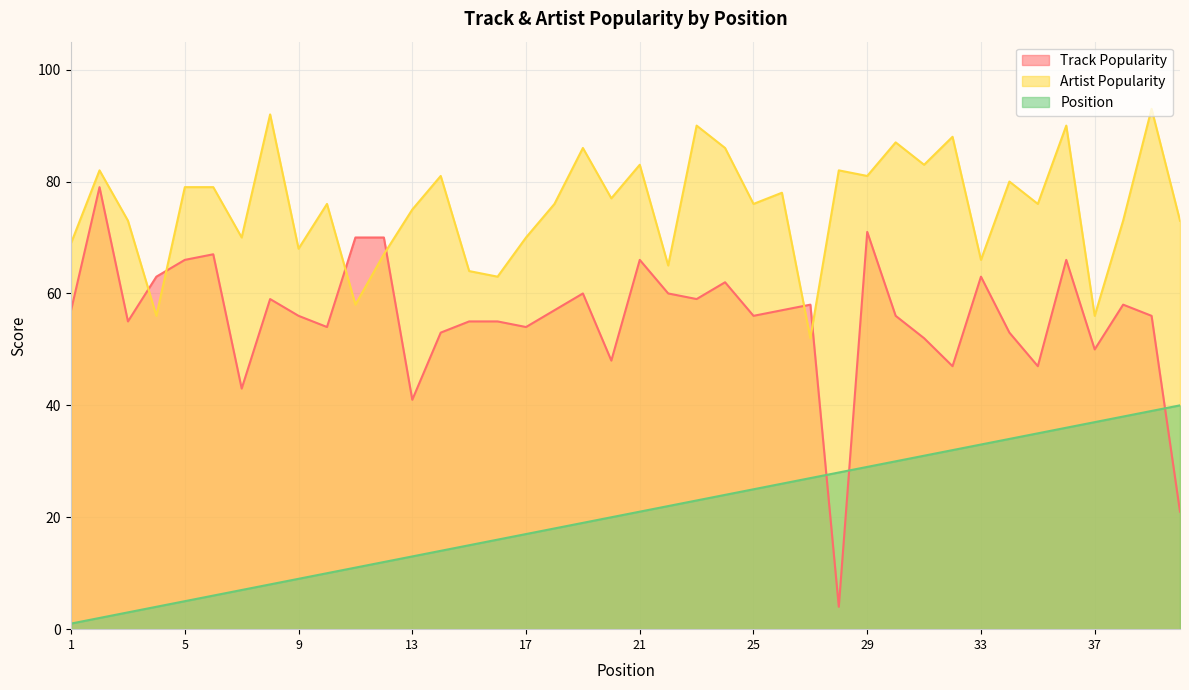

Reading left to right, extract all data points from this chart.

Track Popularity: 1=57	2=79	3=55	4=63	5=66	6=67	7=43	8=59	9=56	10=54	11=70	12=70	13=41	14=53	15=55	16=55	17=54	18=57	19=60	20=48	21=66	22=60	23=59	24=62	25=56	26=57	27=58	28=4	29=71	30=56	31=52	32=47	33=63	34=53	35=47	36=66	37=50	38=58	39=56	40=21
Artist Popularity: 1=69	2=82	3=73	4=56	5=79	6=79	7=70	8=92	9=68	10=76	11=58	12=67	13=75	14=81	15=64	16=63	17=70	18=76	19=86	20=77	21=83	22=65	23=90	24=86	25=76	26=78	27=52	28=82	29=81	30=87	31=83	32=88	33=66	34=80	35=76	36=90	37=56	38=73	39=93	40=73
Position: 1=1	2=2	3=3	4=4	5=5	6=6	7=7	8=8	9=9	10=10	11=11	12=12	13=13	14=14	15=15	16=16	17=17	18=18	19=19	20=20	21=21	22=22	23=23	24=24	25=25	26=26	27=27	28=28	29=29	30=30	31=31	32=32	33=33	34=34	35=35	36=36	37=37	38=38	39=39	40=40